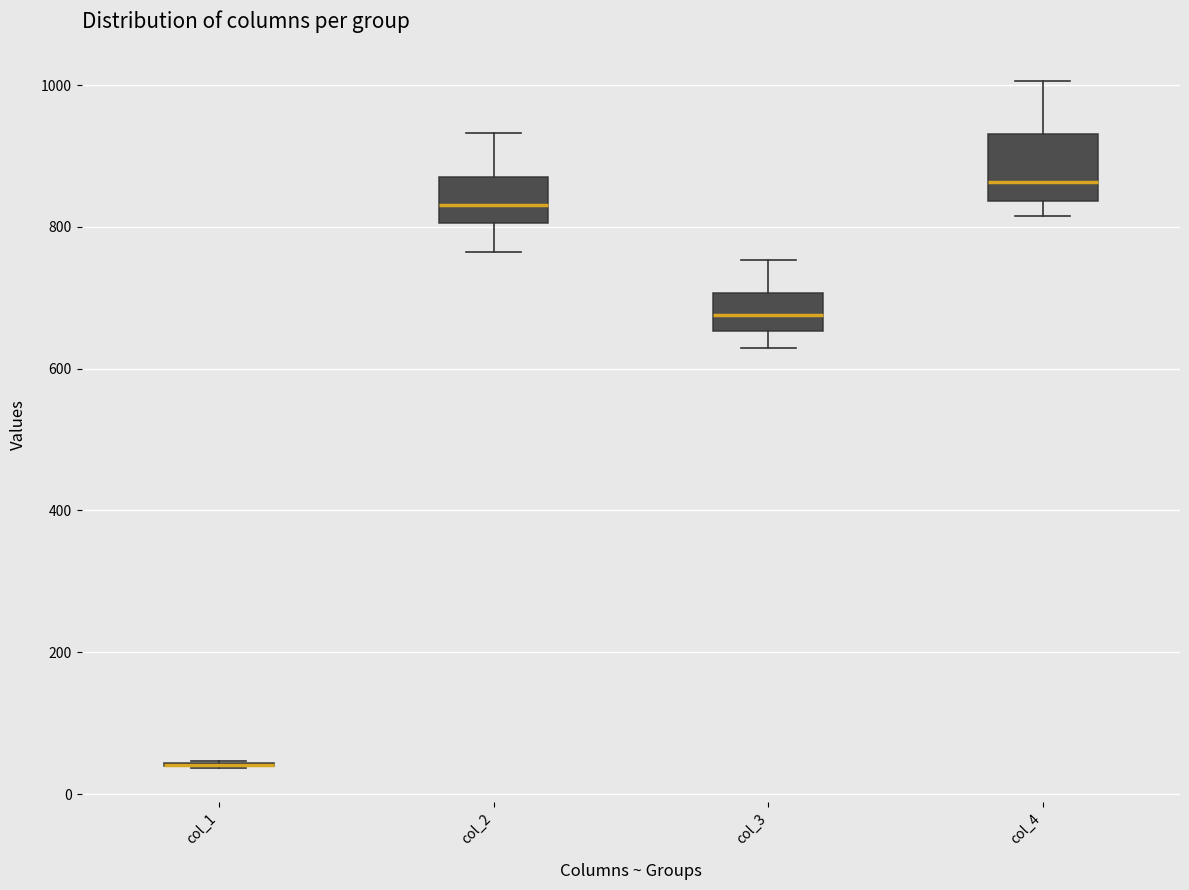

Reading left to right, transcribe this box plot: for each box, give where its median line is, the range the box spans, and where its two whiskers end, as read against the y-axis. The values are not printed on the chart, so give them approximately, as read against the axis.

col_1: box collapsed to a line at 40, whiskers 40 to 40
col_2: median 840, box 800 to 860, whiskers 760 to 940
col_3: median 680, box 660 to 700, whiskers 620 to 760
col_4: median 860, box 840 to 940, whiskers 820 to 1000